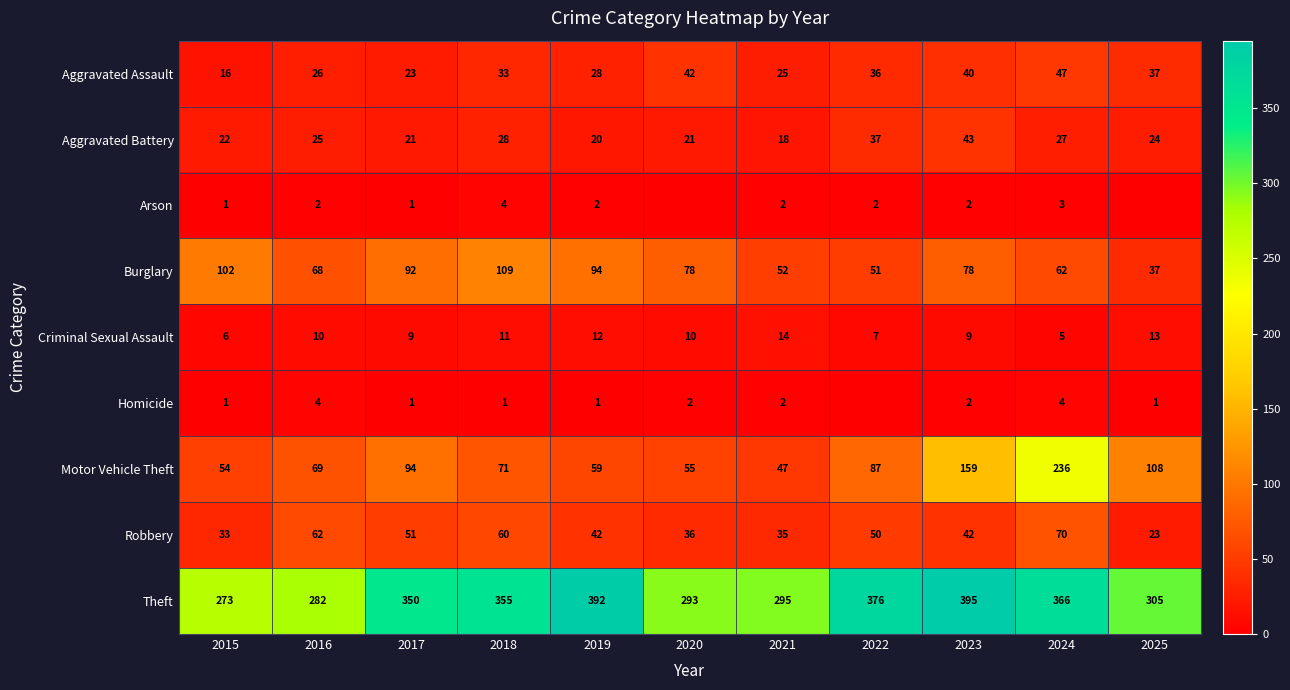

At which category is the sum across all series the highest?

2024